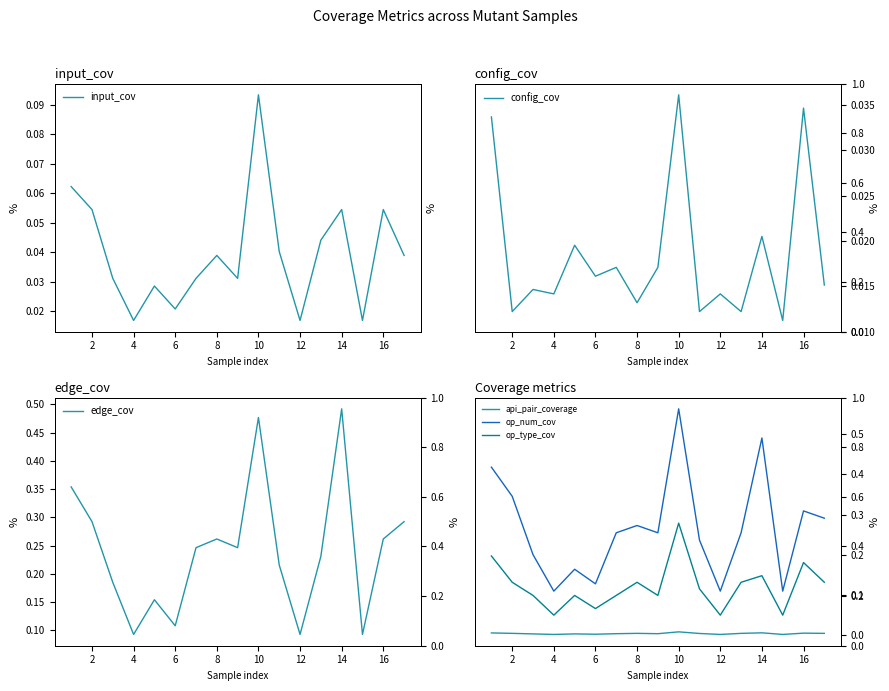

What is the lowest value of the edge_cov series?

0.1